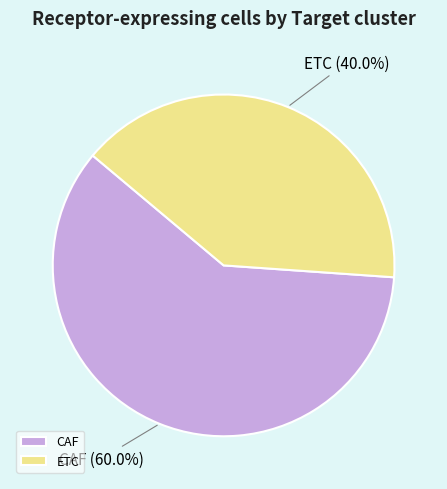

True or false: CAF accounts for 60% of the total.

True